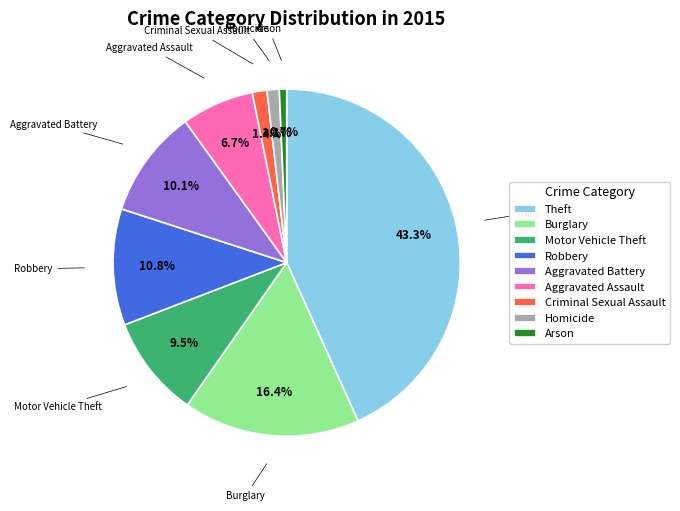

Count the number of slices in the pie.

9